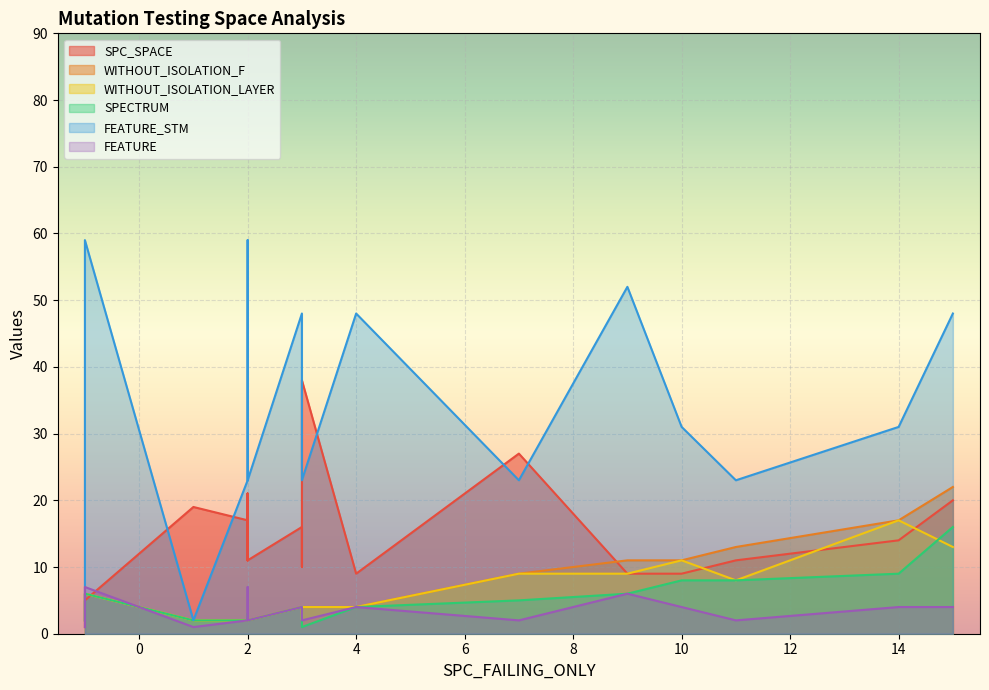

Rank the series by their maximum value, from lowest to highest.

FEATURE, SPECTRUM, WITHOUT_ISOLATION_LAYER, WITHOUT_ISOLATION_F, SPC_SPACE, FEATURE_STM